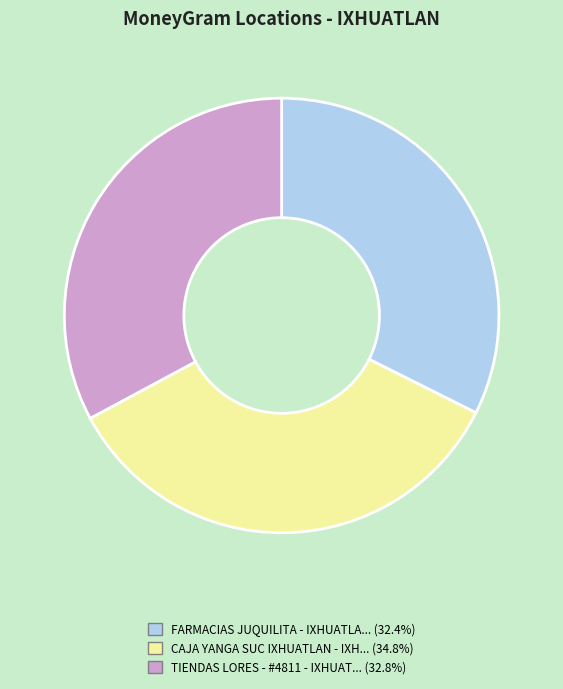

Is there any slice that represents more than half of the pie?

No